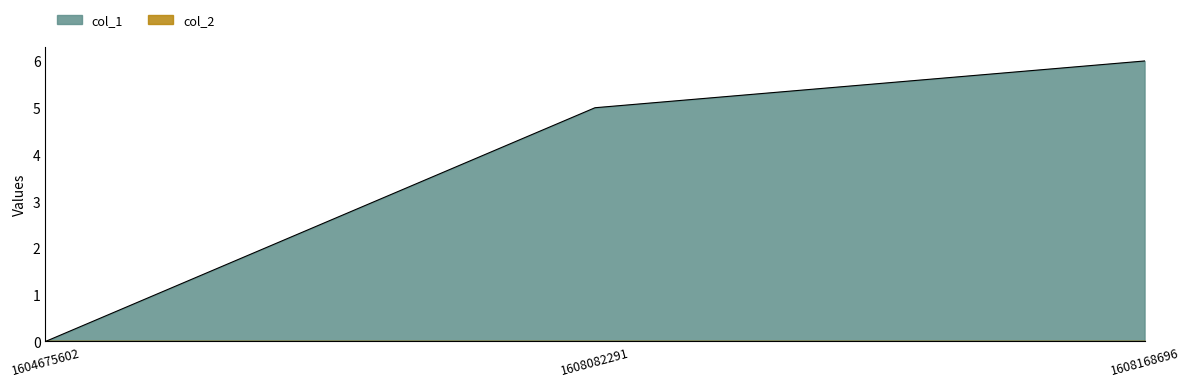

Is it true that the value at 1604675602 is 0?

True